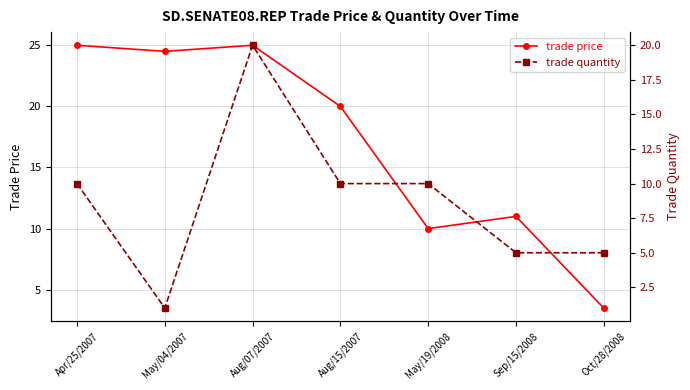

Where does the trade price series first go above 20?

Apr/25/2007